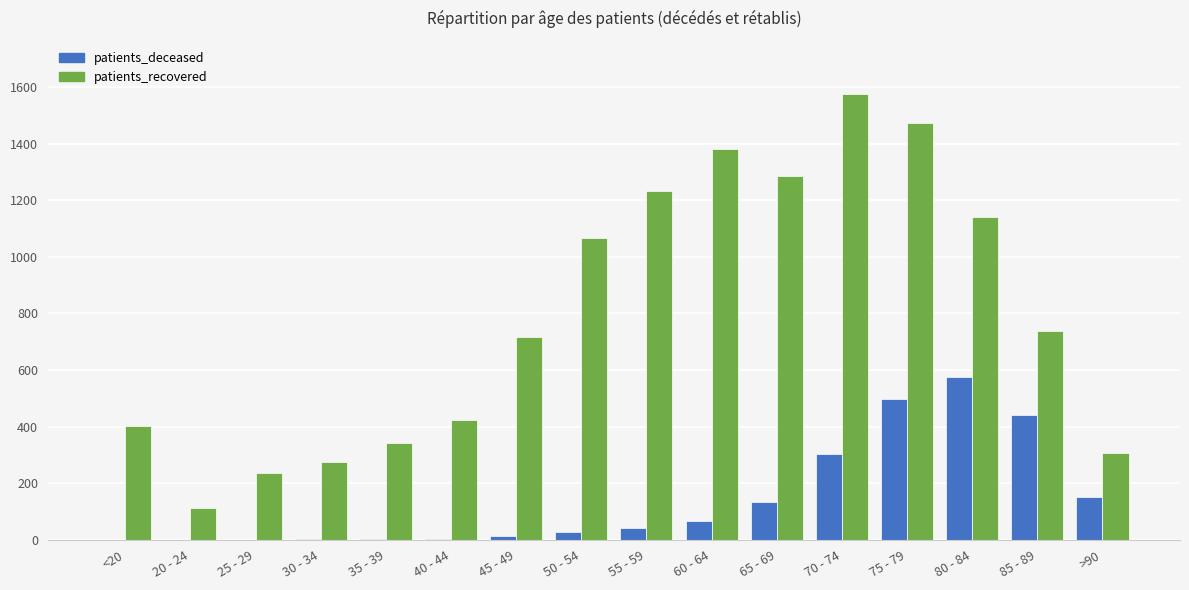

At which label does patients_deceased reach its peak?

80 - 84